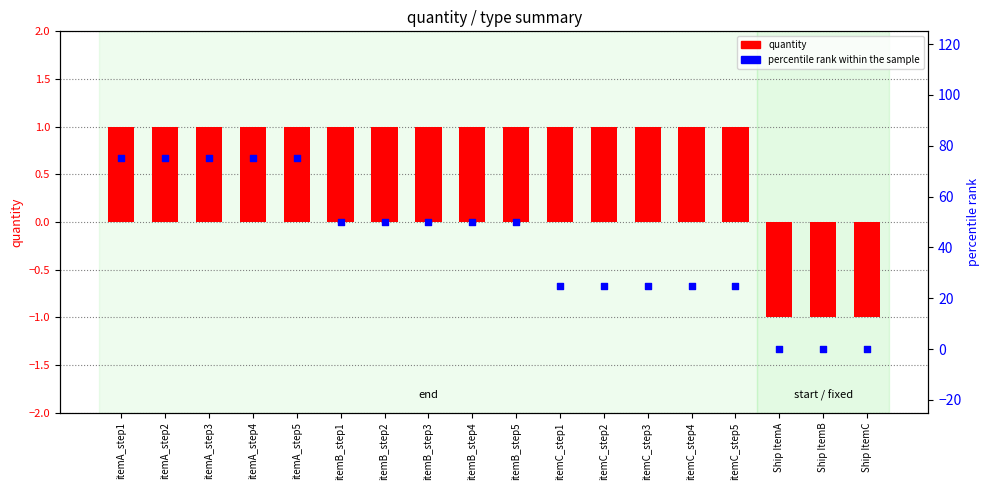

What is the total value across all series at itemC_step4?

26